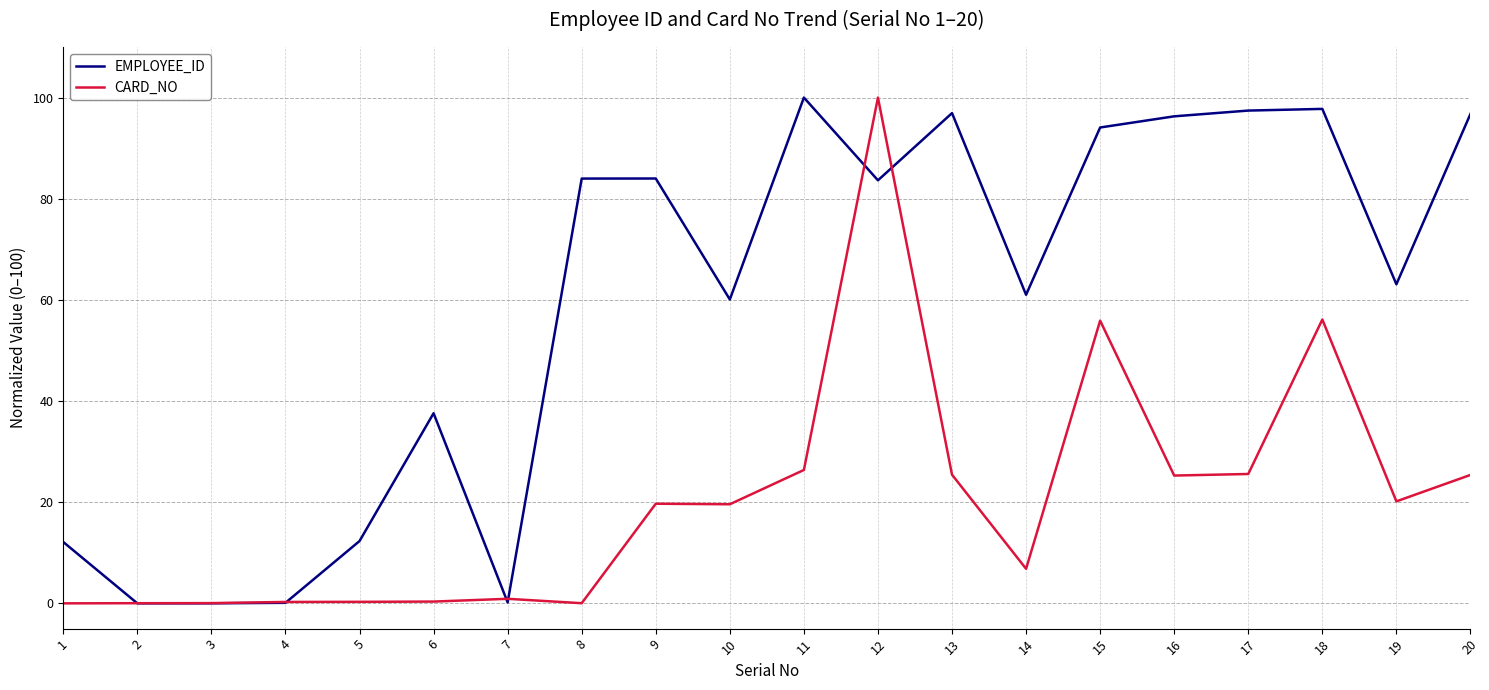

List the series in order of their overall mean, lowest first.

CARD_NO, EMPLOYEE_ID